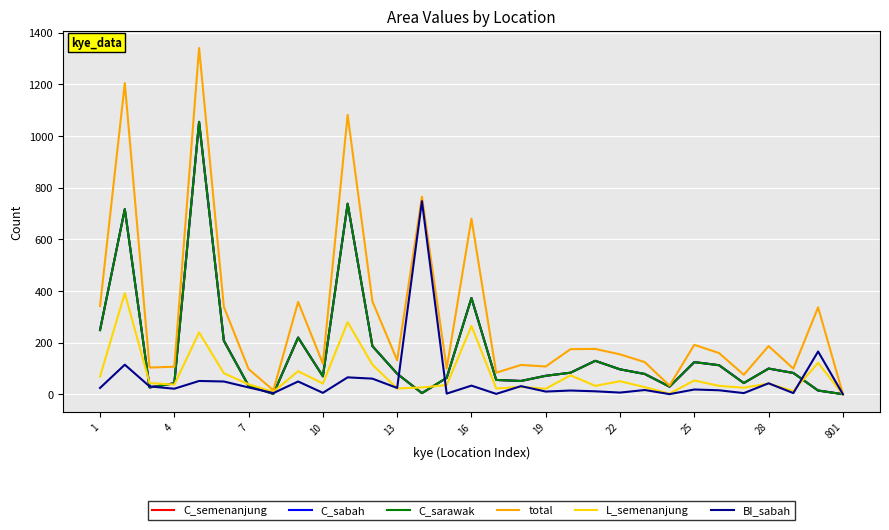

Is this an area chart (filled region under the line)?

No